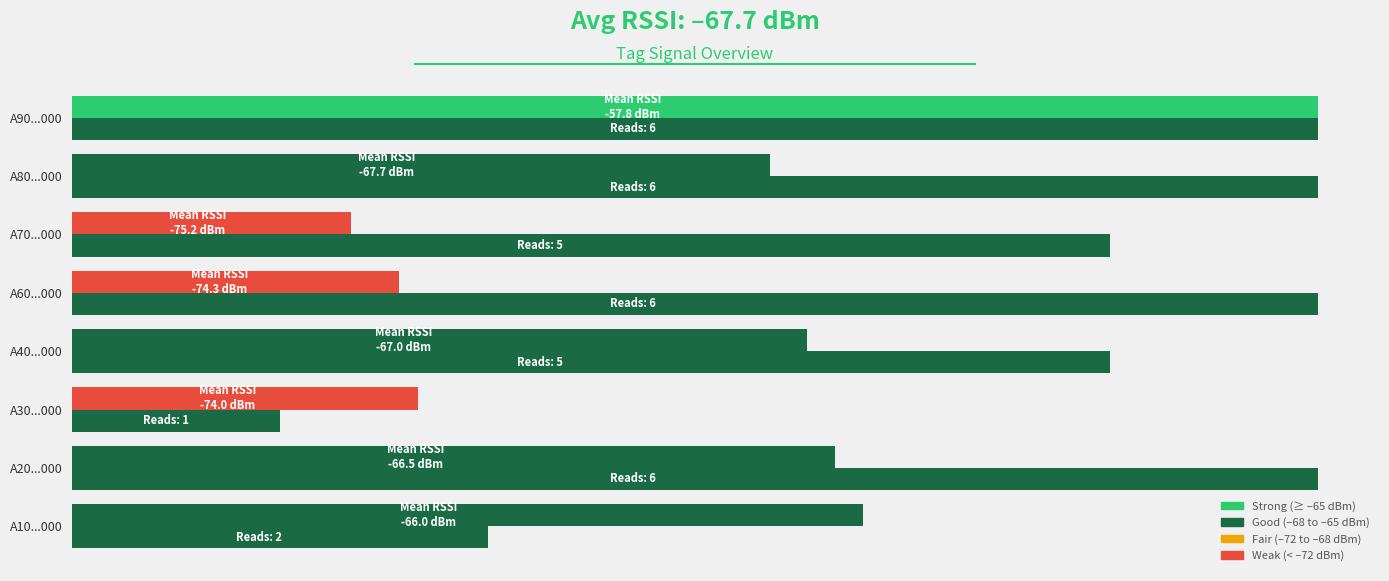

Reading left to right, extract all data points from this chart.

Mean RSSI: 14.2	13.7	6.2	13.2	5.9	5.0	12.5	22.4
Read Count (scaled): 7.5	22.4	3.7	18.6	22.4	18.6	22.4	22.4